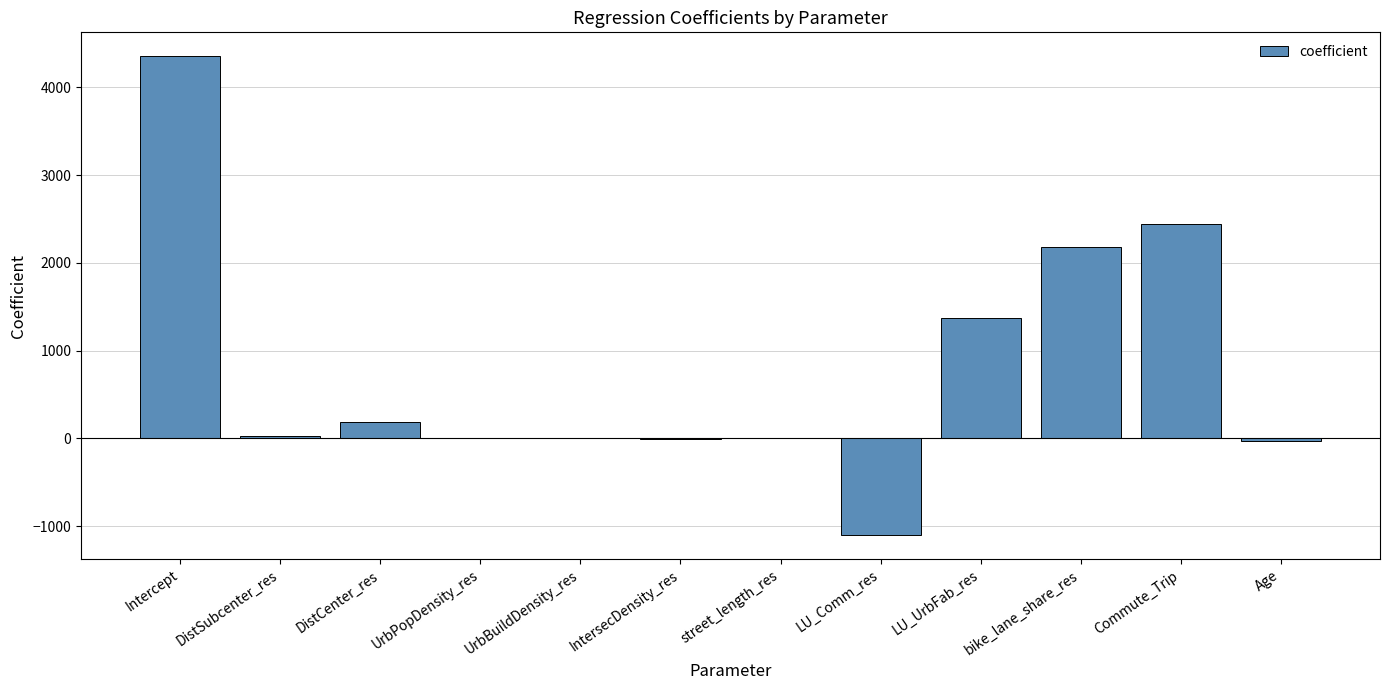

Is it true that the value at UrbPopDensity_res is -0.1?

True